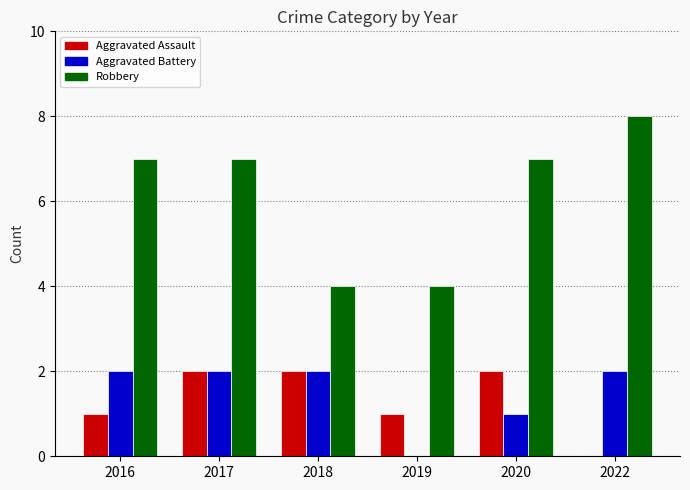

Which series has the widest spread of values?

Robbery